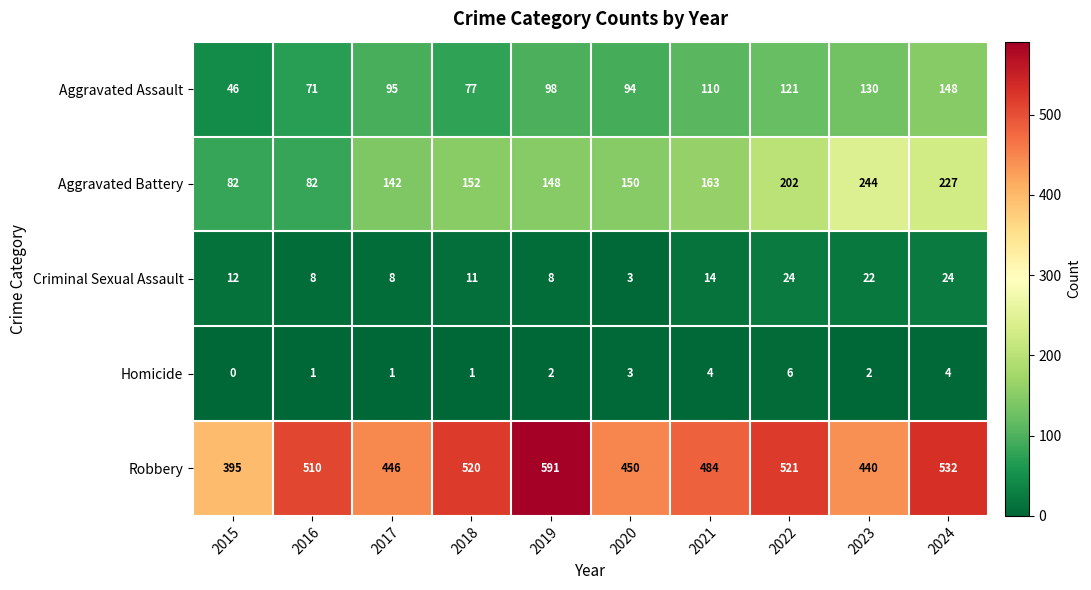

What is the total value across all series at 2021?

775